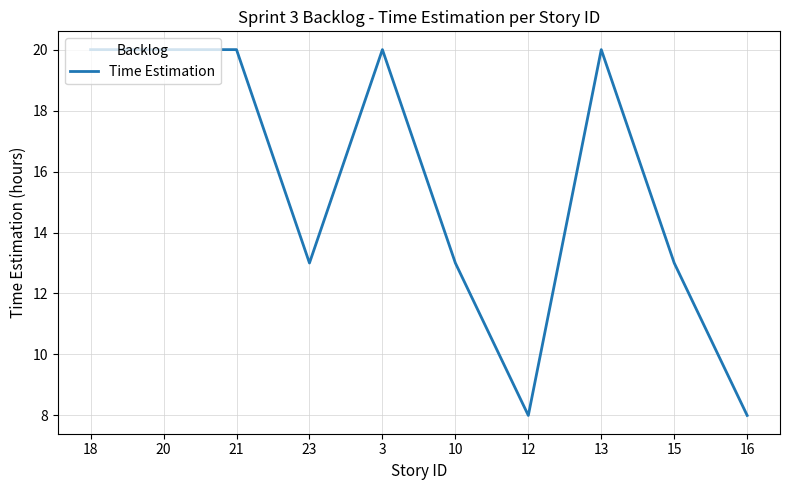

Between 21 and 12, which is larger?

21